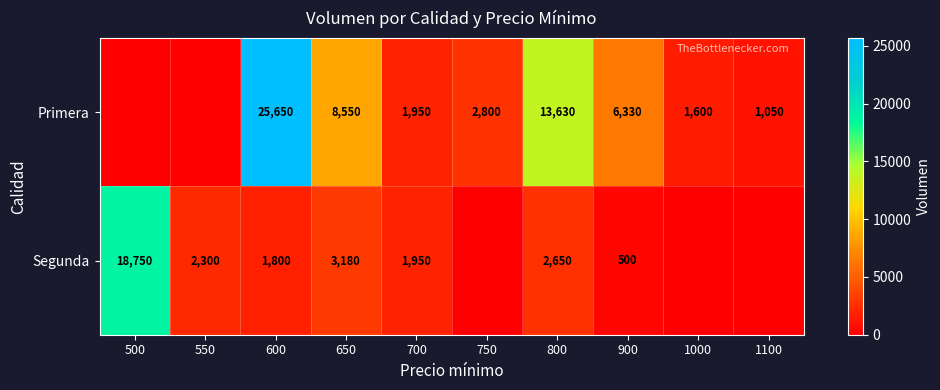

The value of Primera at 1000 is 1600. True or false?

True